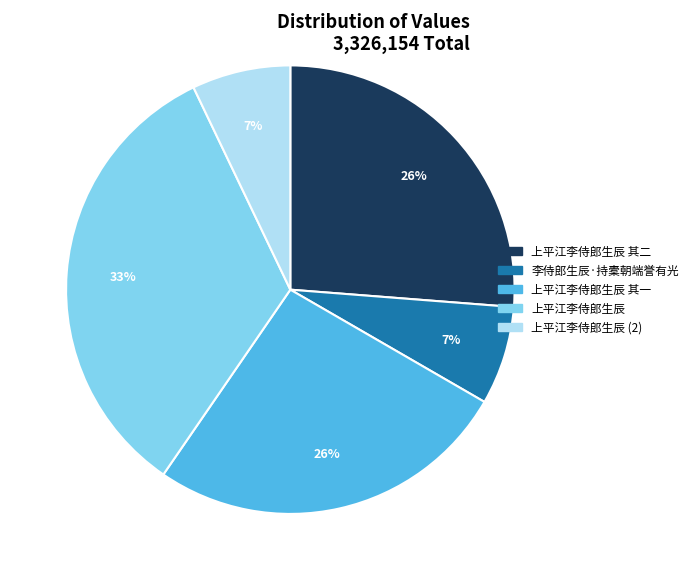

Is it true that 上平江李侍郎生辰 is 13% of the pie?

False